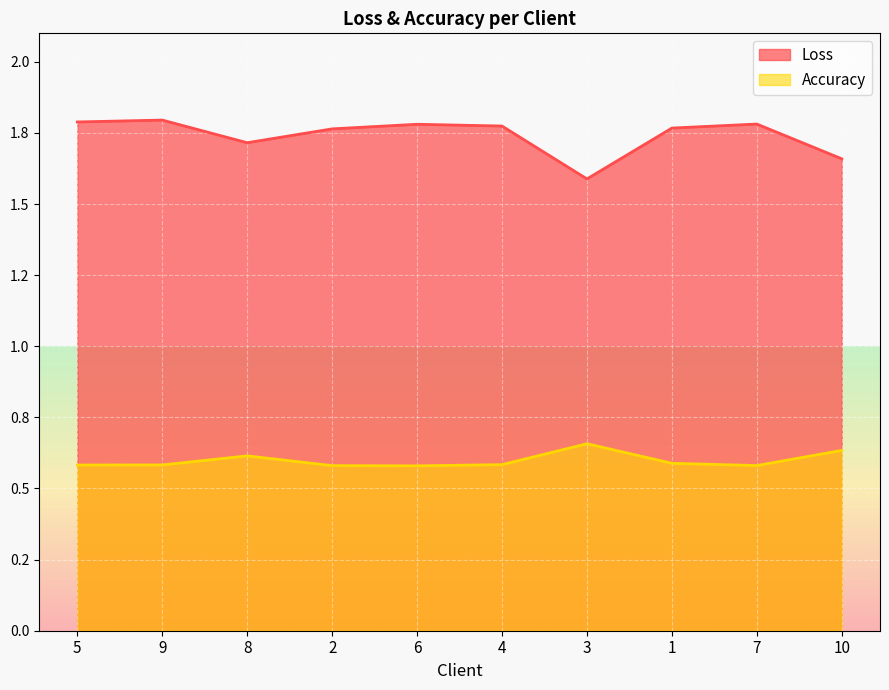

Reading right to left, list all the values displayed in this chart.

Loss: 10=1.7	7=1.8	1=1.8	3=1.6	4=1.8	6=1.8	2=1.8	8=1.7	9=1.8	5=1.8
Accuracy: 10=0.6	7=0.6	1=0.6	3=0.7	4=0.6	6=0.6	2=0.6	8=0.6	9=0.6	5=0.6